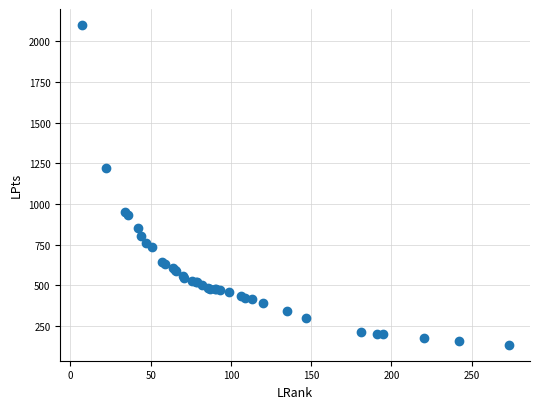

What Y value in the scatter plot is closest to 1118?

1220